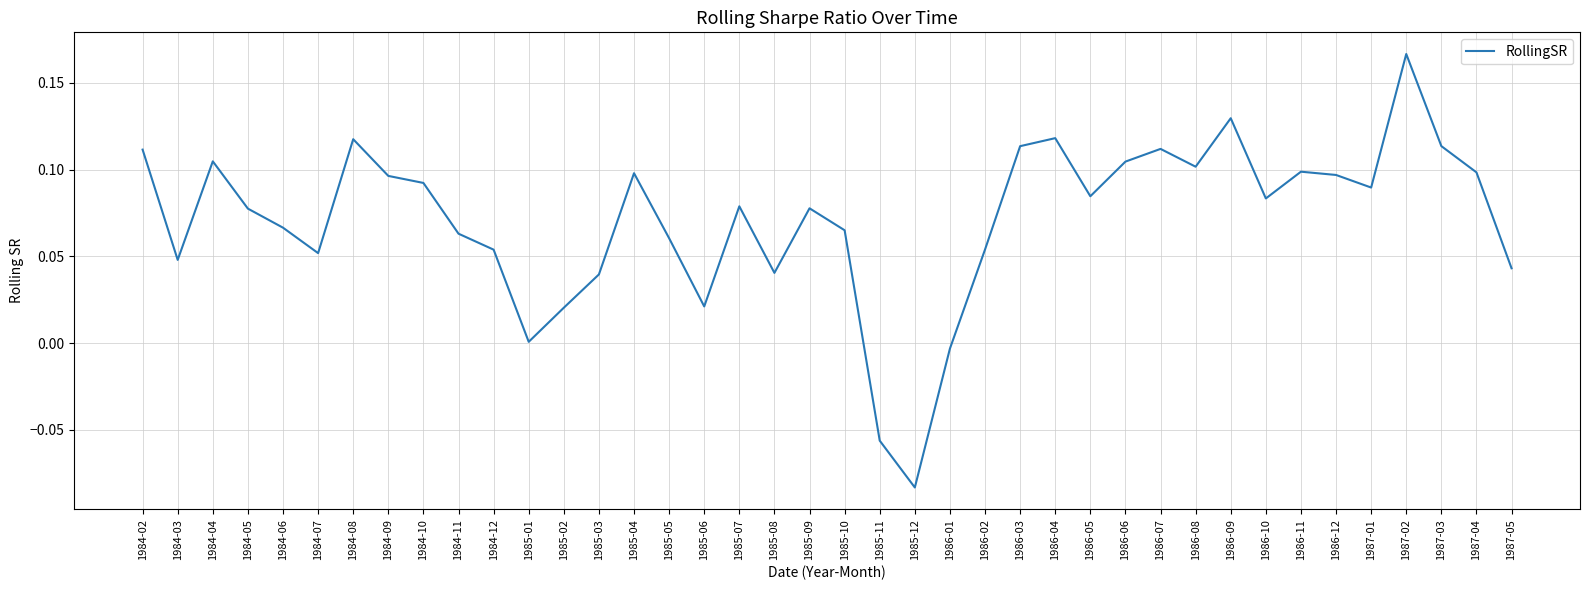

At which category does the data reach its first local peak?

1984-04